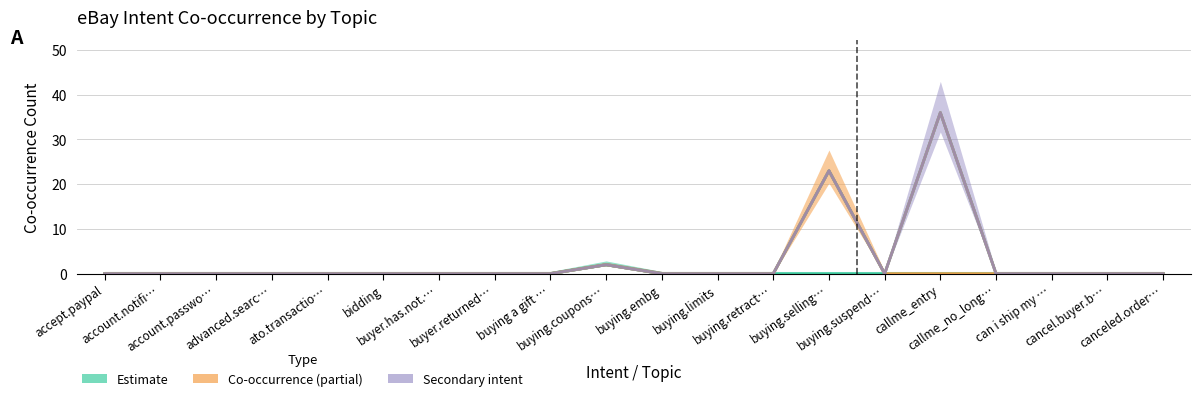

True or false: cts_entry has more than 1 points higher than both neighbors.

True